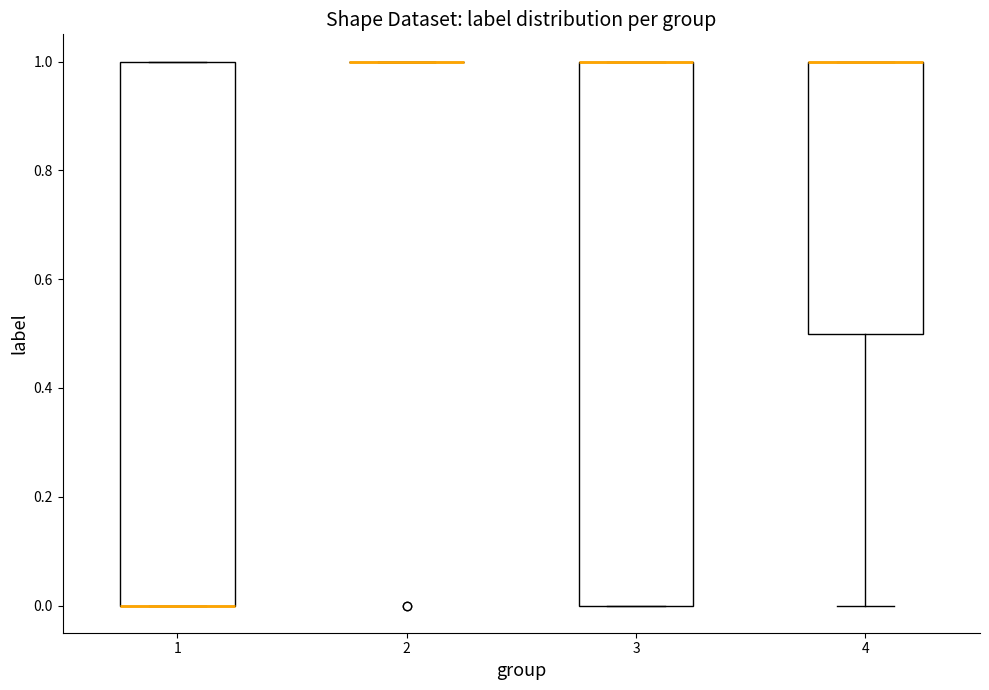

Where is the lower edge of the box at x = 3 on the y-axis? The values are not printed on the chart, so give them approximately, as read against the axis.

0.0